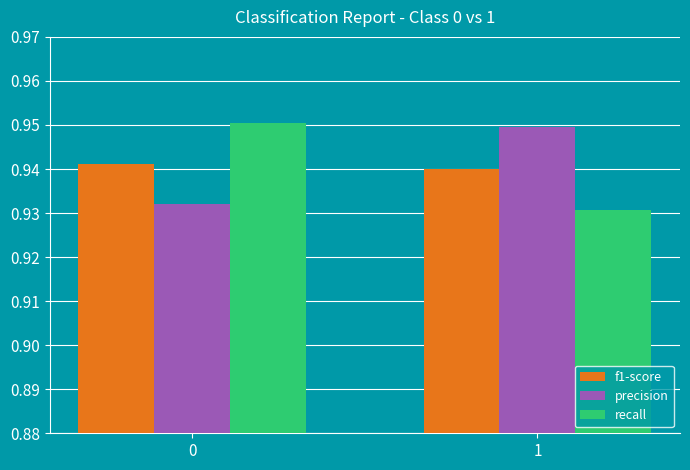

Rank the categories by precision value from lowest to highest.

0, 1